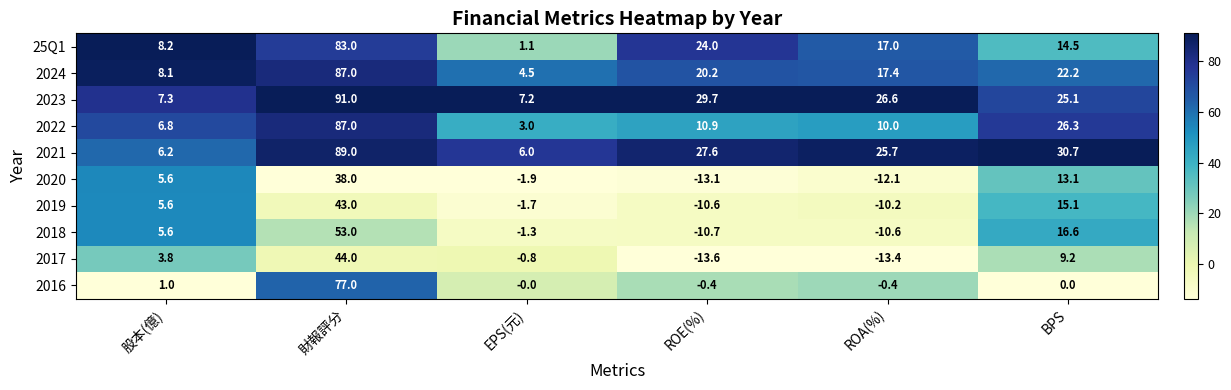

Which series changed the most between 股本(億) and EPS(元)?

2020